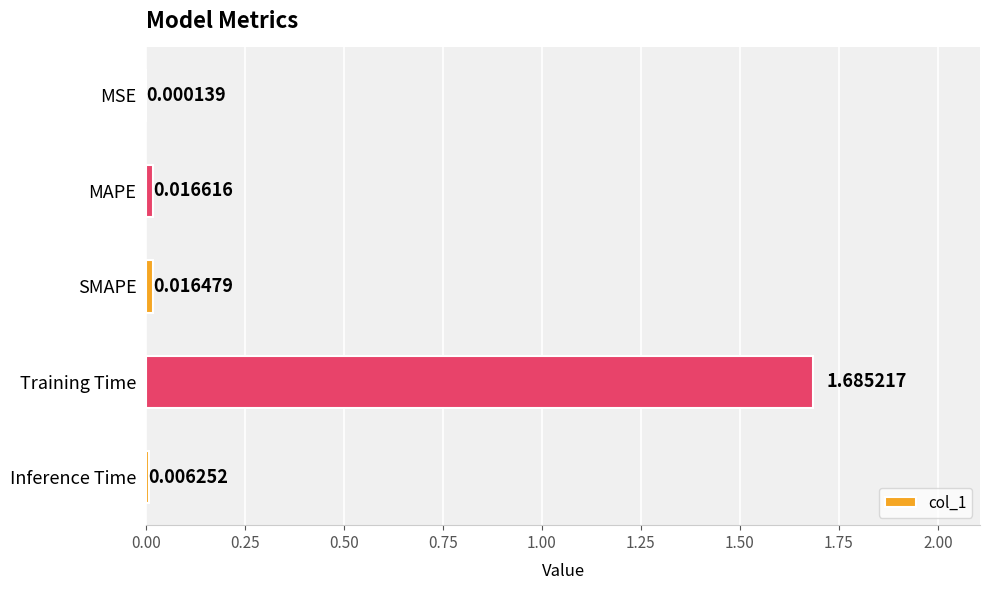

Between Inference Time and MSE, which is larger?

Inference Time